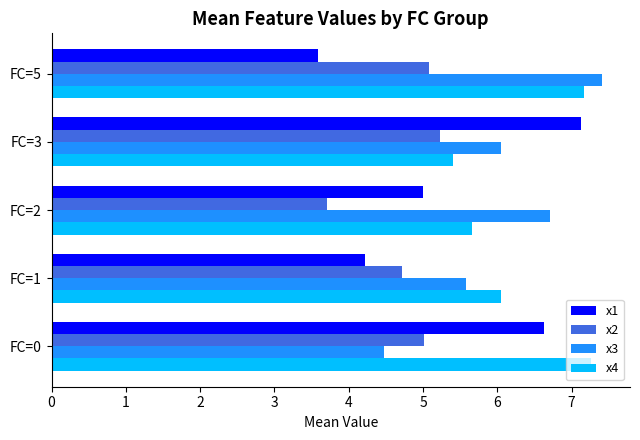

How many data points in x4 are above 6?

3